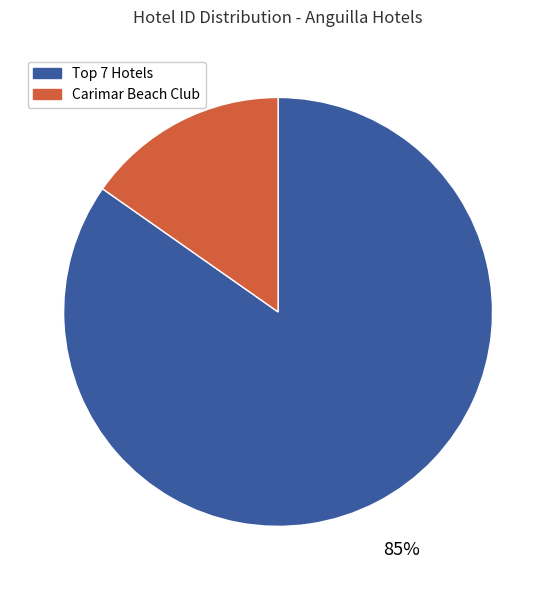

Is there a majority slice in this chart?

Yes